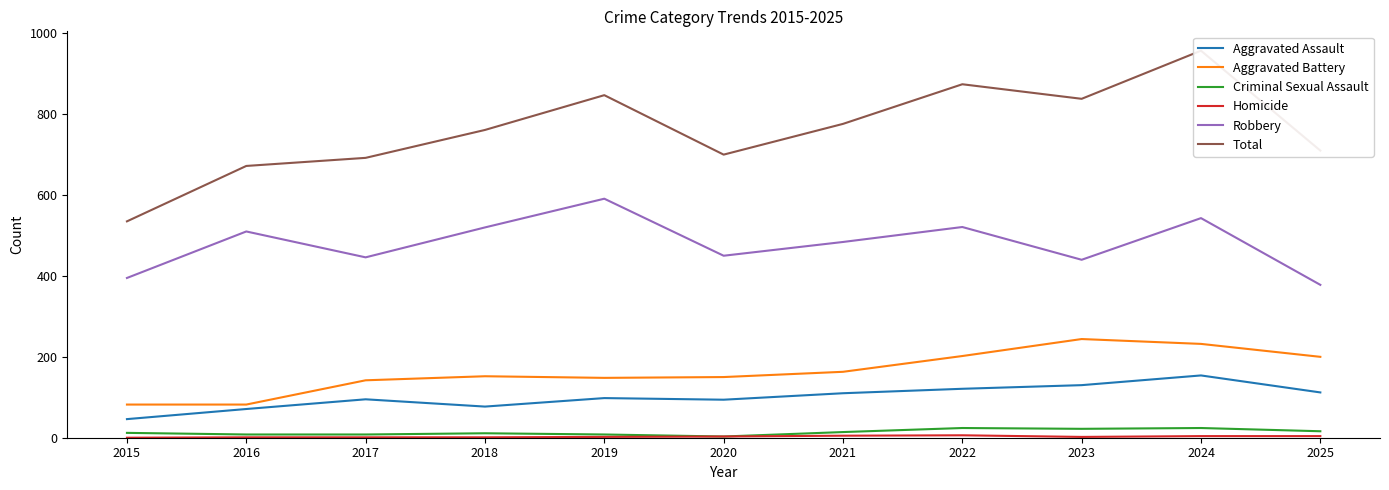

Which series has the widest spread of values?

Total